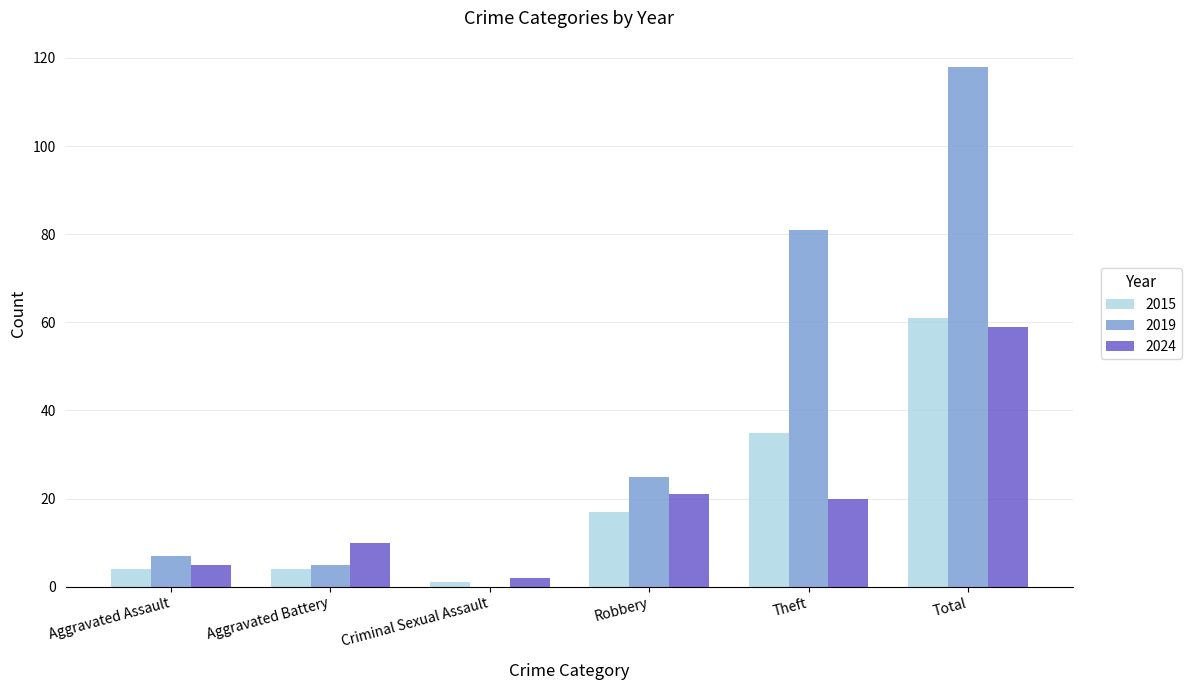

How many series are shown in this chart?

3